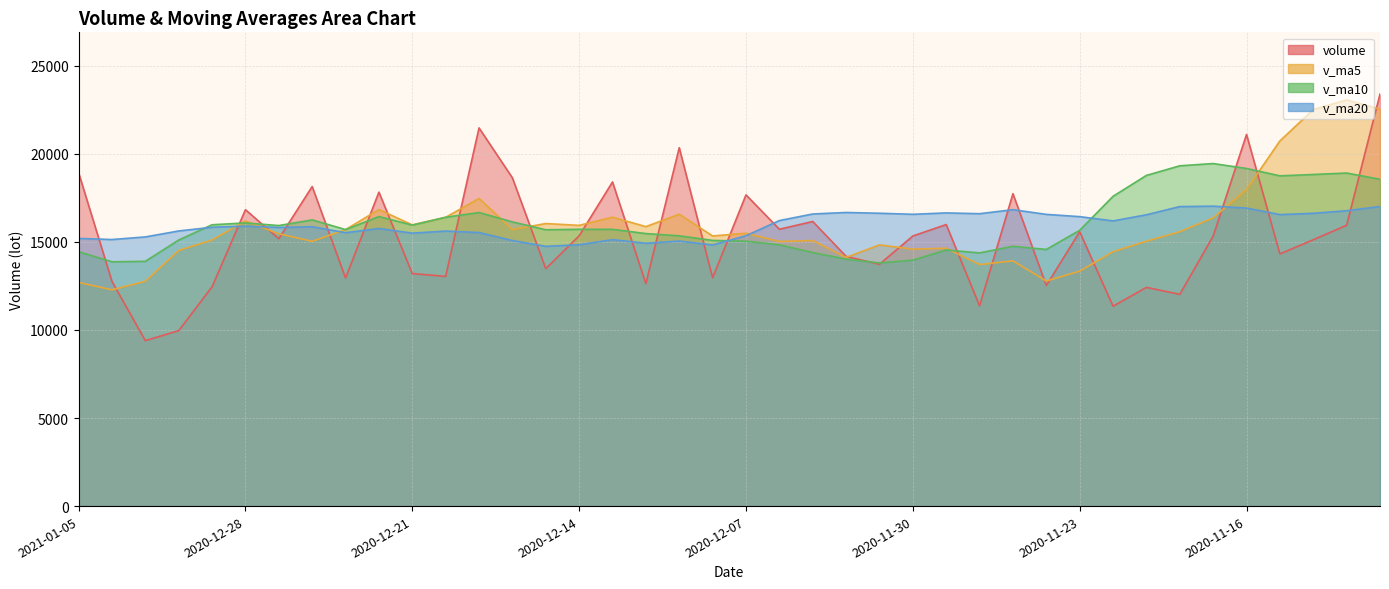

Is it true that volume equals 21476.0 at 2020-12-17?

True